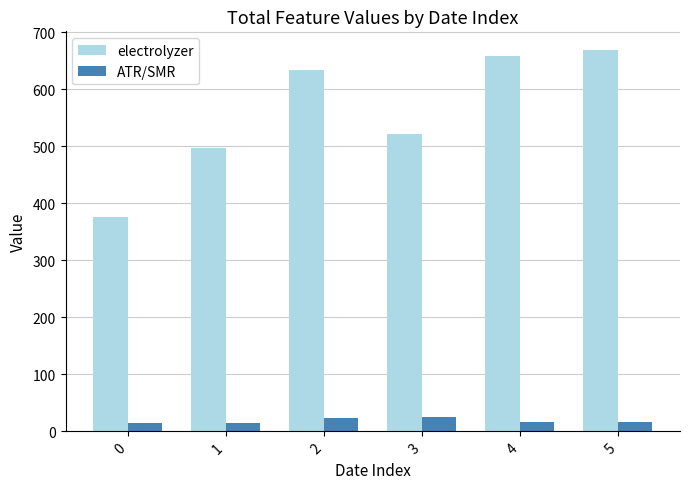

What is the difference between the electrolyzer values at 3 and 1?

23.8